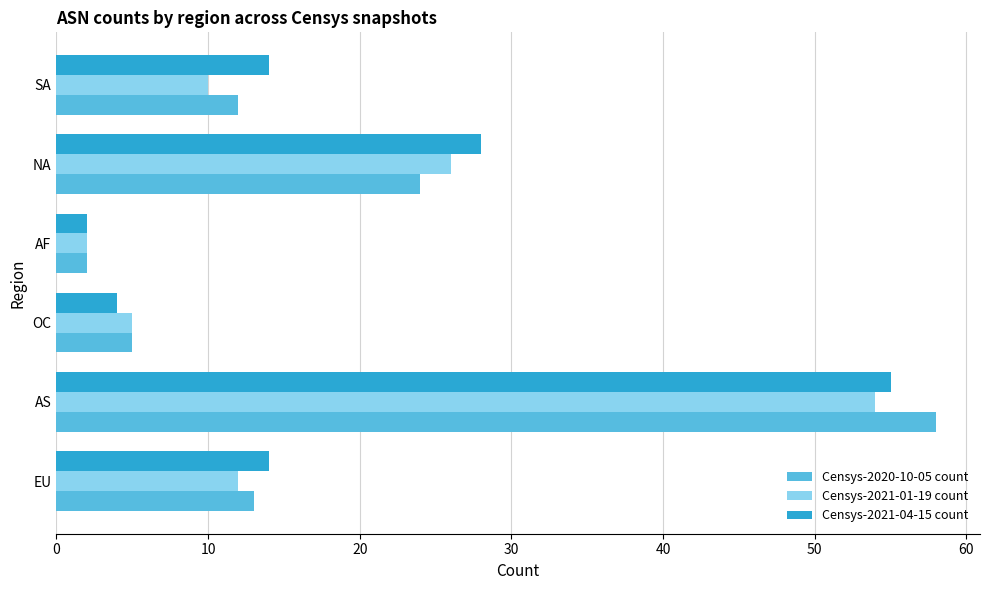

At which category is the sum across all series the highest?

AS